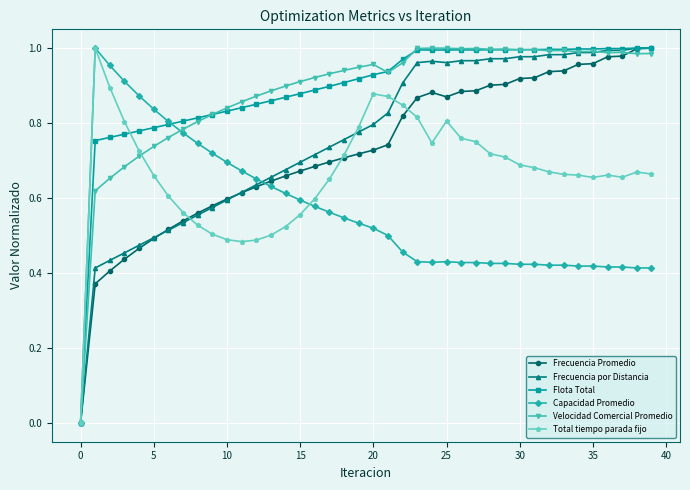

True or false: Frecuencia por Distancia and Velocidad Comercial Promedio cross at least once.

True